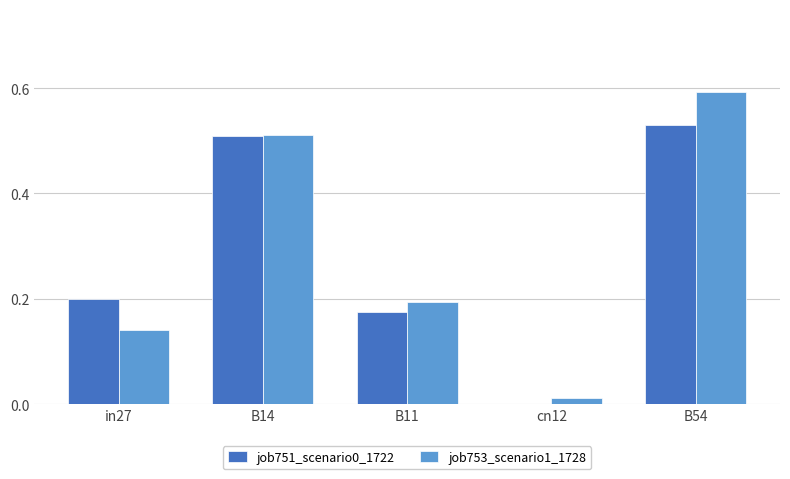

What is the sum of all job753_scenario1_1728 values?

1.4